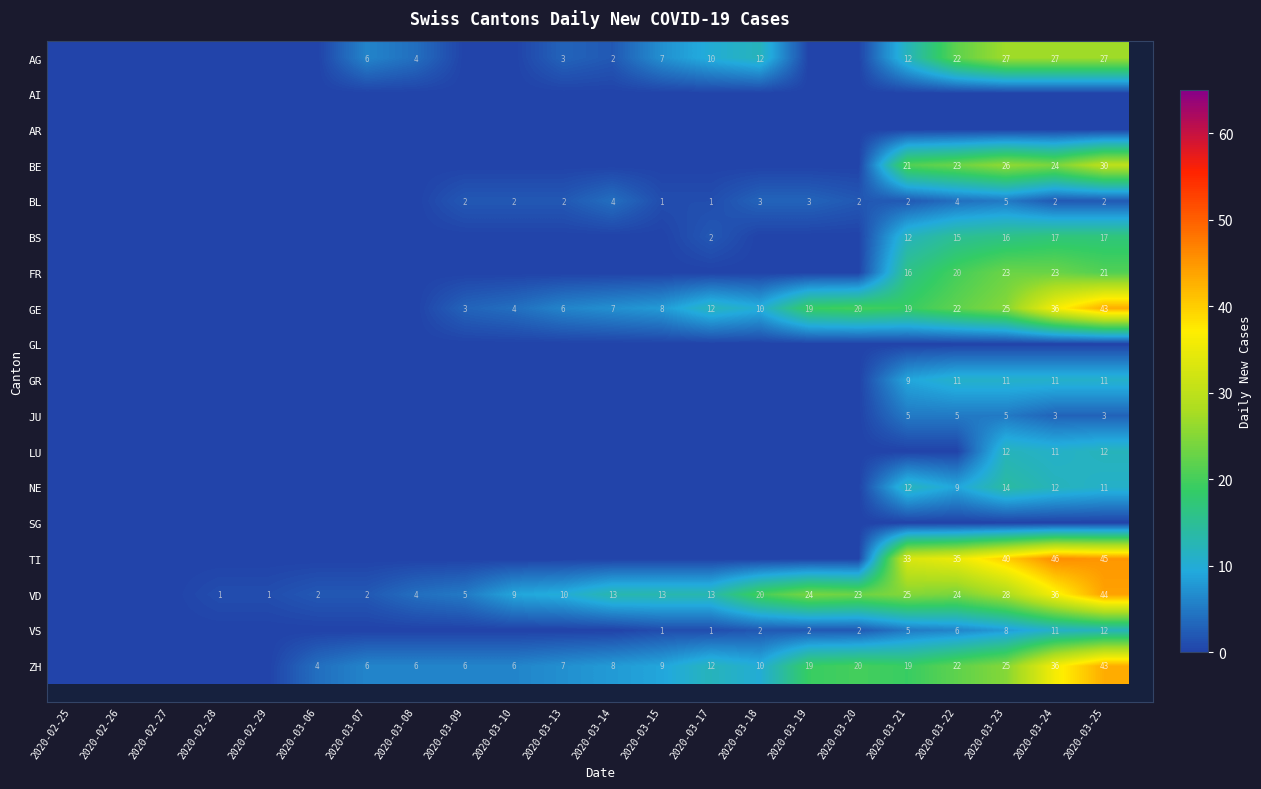

What is the spread (max minus min) of values at 2020-03-19?

24